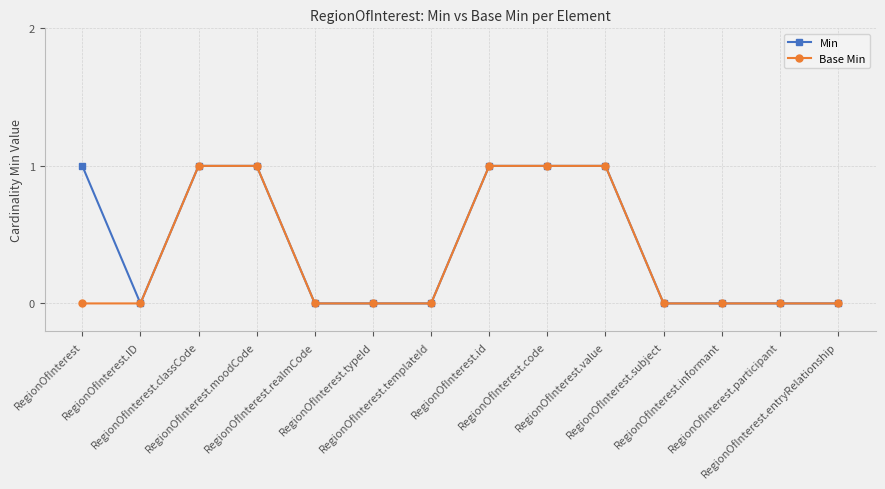

What is the value of the Min point at the 8th from the left?

1